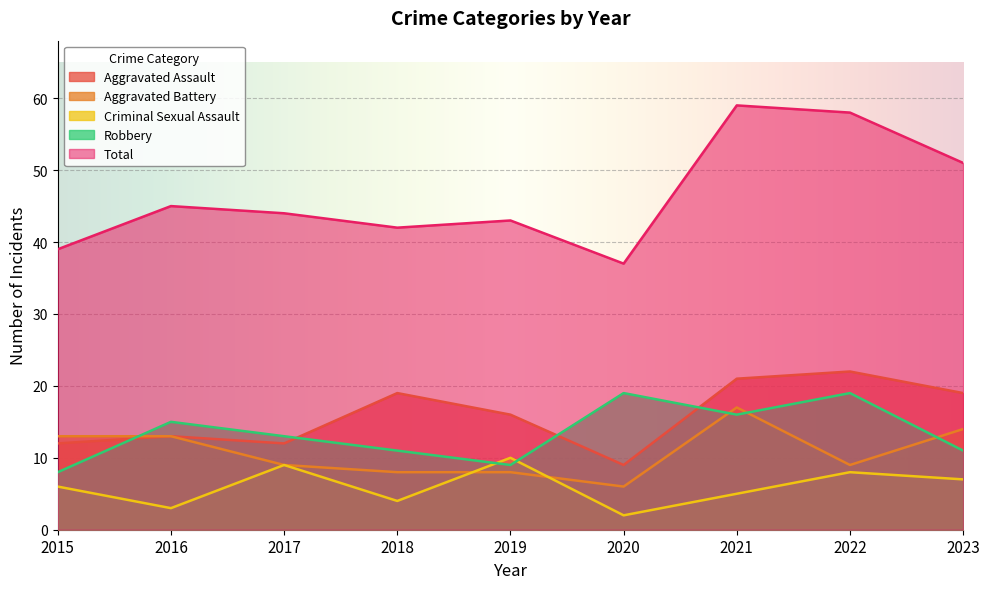

Reading left to right, list all the values displayed in this chart.

Aggravated Assault: 12	13	12	19	16	9	21	22	19
Aggravated Battery: 13	13	9	8	8	6	17	9	14
Criminal Sexual Assault: 6	3	9	4	10	2	5	8	7
Robbery: 8	15	13	11	9	19	16	19	11
Total: 39	45	44	42	43	37	59	58	51